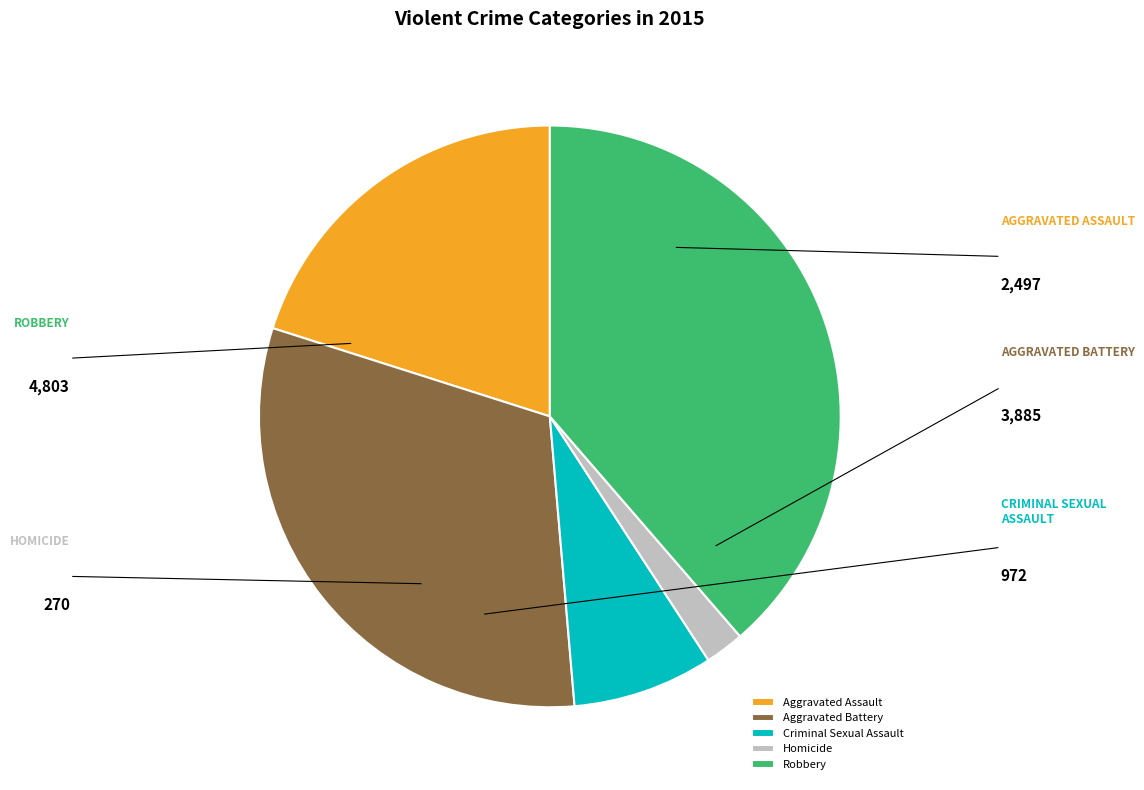

Is it true that Robbery is 39% of the pie?

True